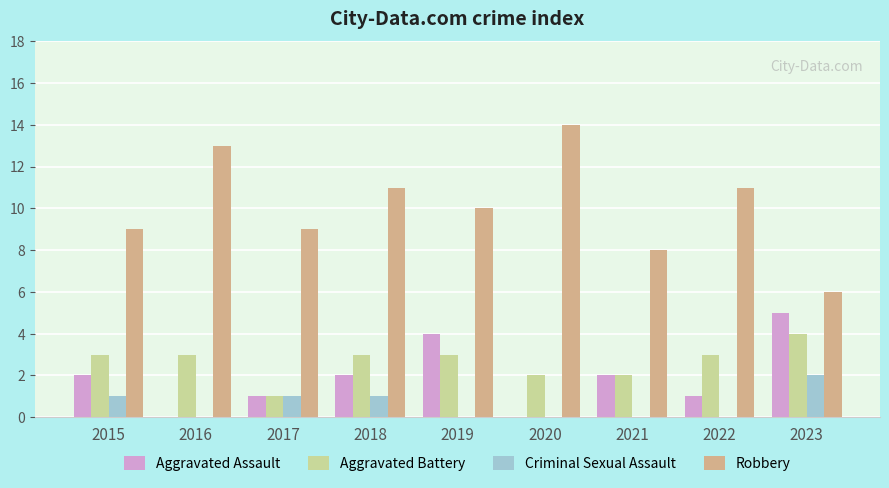

Which series changed the most between 2016 and 2021?

Robbery